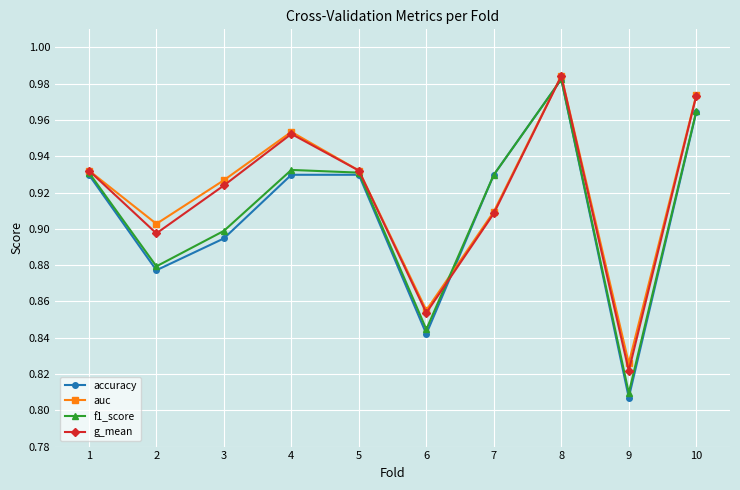

True or false: accuracy has a value of 0.3 at 1.

False